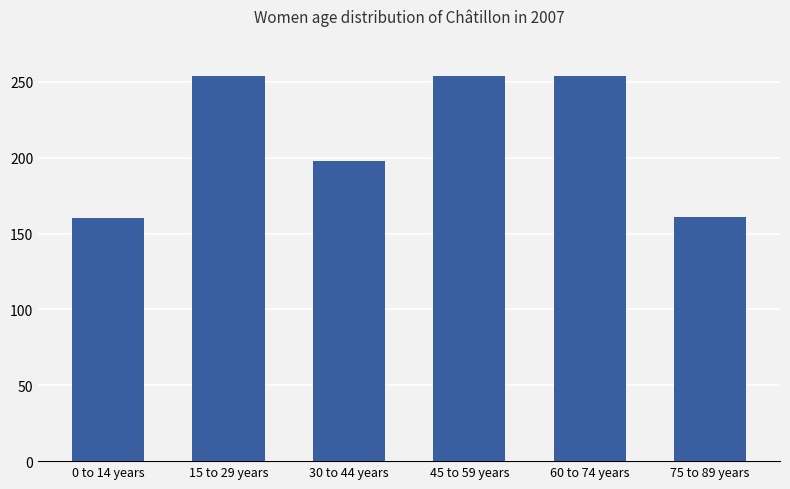

Approximately how many times larger is the value at 0 to 14 years compared to 75 to 89 years?

1.0